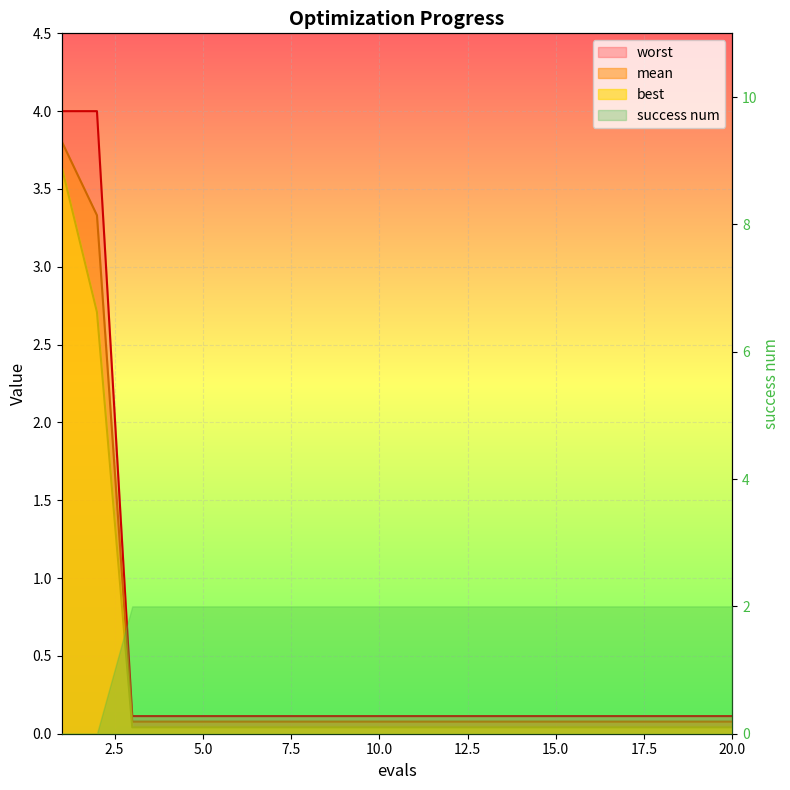

Which series has the largest total across all categories?

worst